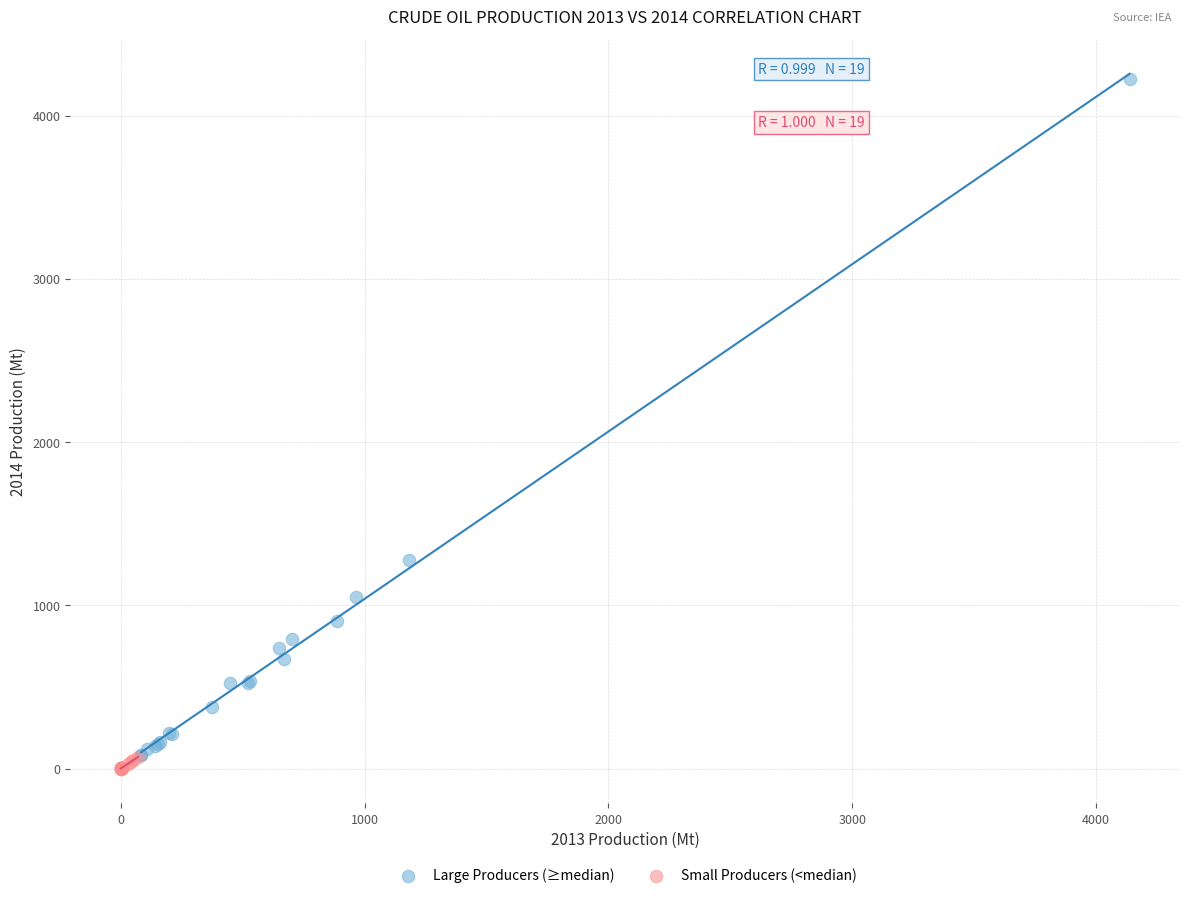

Which series reaches the maximum Y coordinate?

Large Producers (≥median)